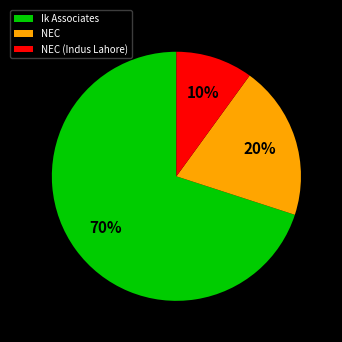

To the nearest percent, what portion does NEC represent?

20%